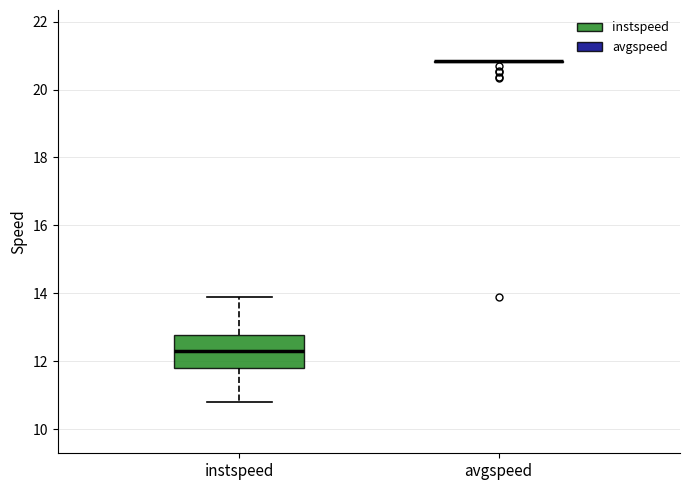

Reading left to right, read every box against the y-axis: the position of its median line, the range the box covers, and the ends of its whiskers. The values are not printed on the chart, so give them approximately, as read against the axis.

instspeed: median 12.2, box 11.8 to 12.8, whiskers 10.8 to 13.8
avgspeed: box collapsed to a line at 20.8, whiskers 20.8 to 20.8